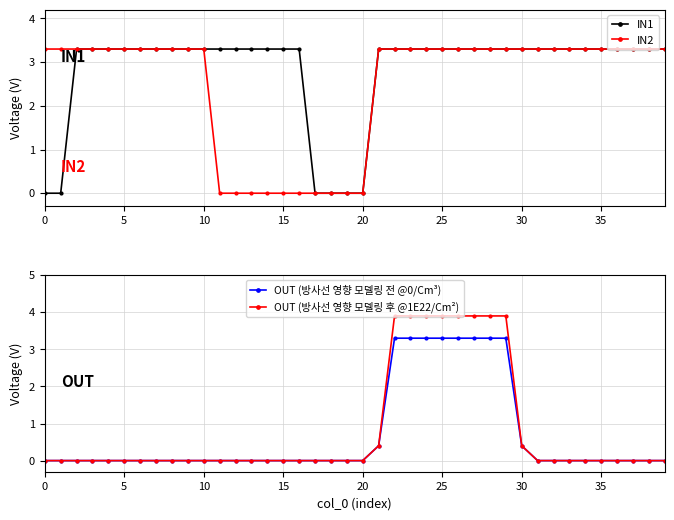

True or false: OUT (방사선 영향 모델링 후 @1E22/Cm²) and OUT (방사선 영향 모델링 전 @0/Cm³) intersect in this chart.

False